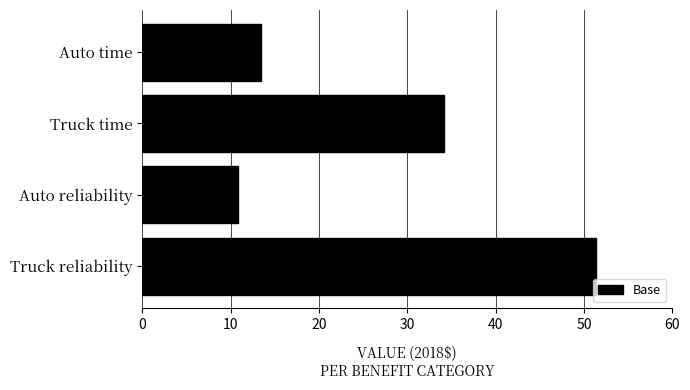

What is the change in value from Auto time to Truck reliability?

+37.8